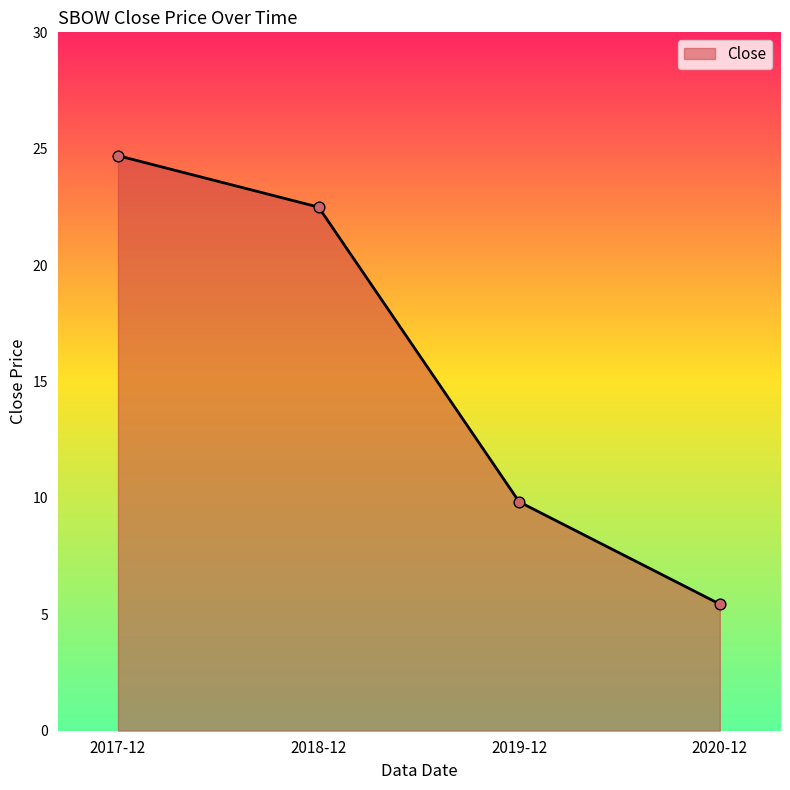

What is the ratio of the value at 2018-12 to the value at 2017-12?

0.9